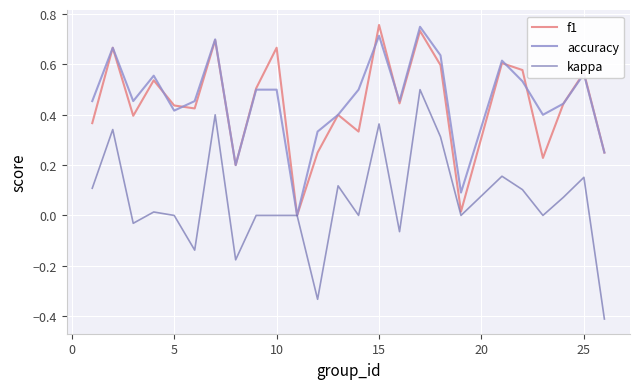

What are all the series names shown in the legend?

f1, accuracy, kappa